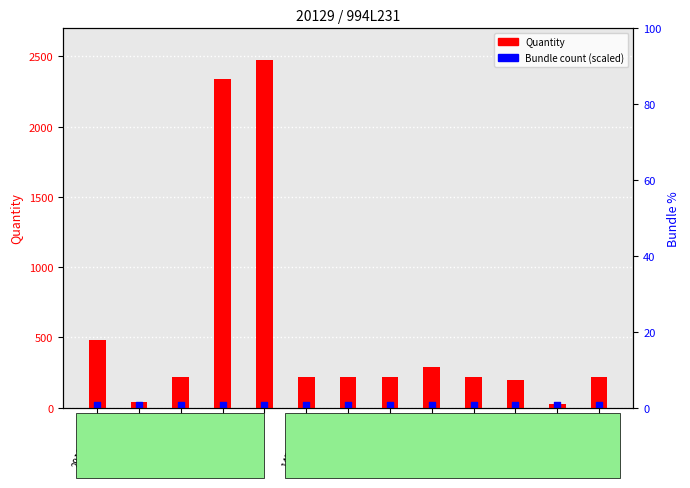

At which category is the sum across all series the highest?

152B610_5